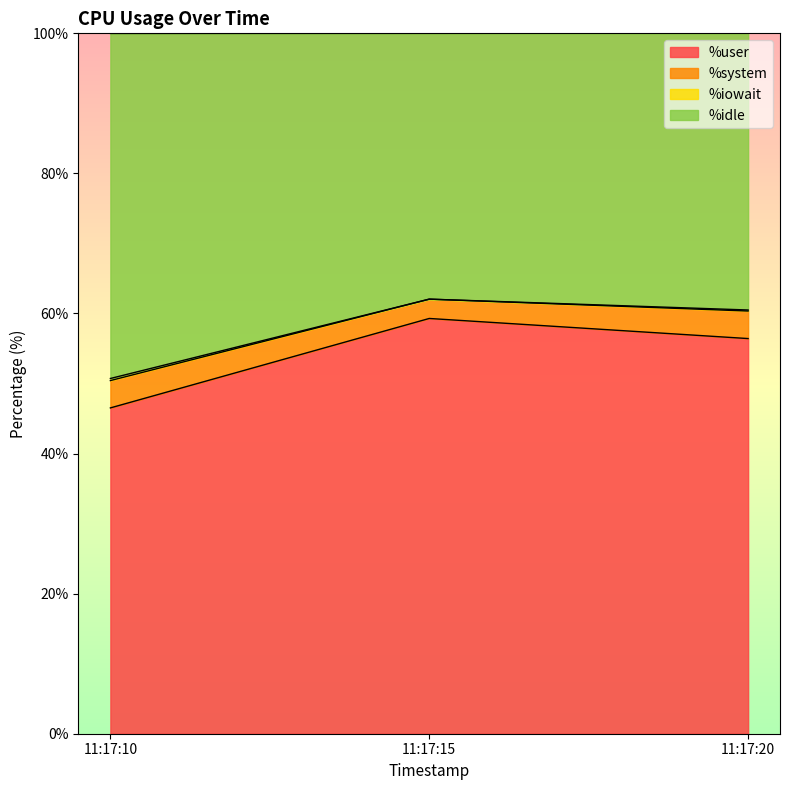

What is the total value across all series at 11:17:15?

100.0